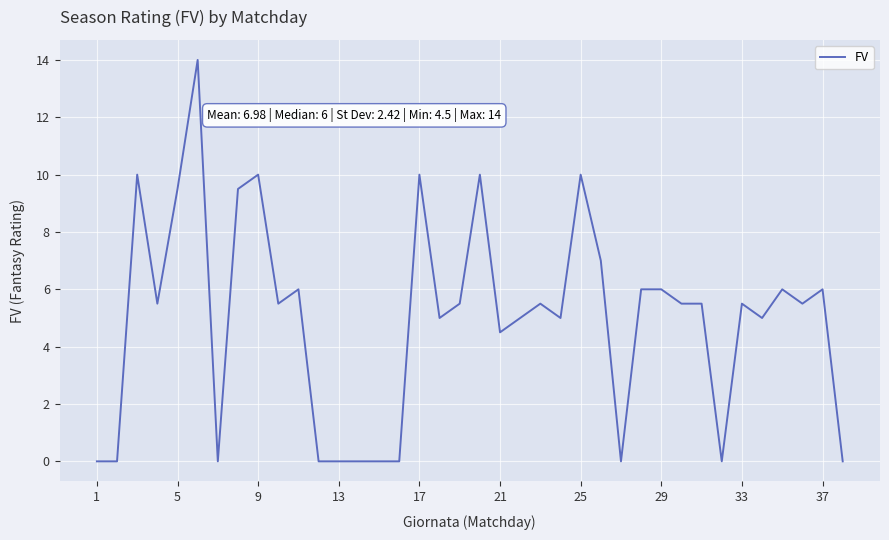

What is the difference between the maximum and minimum values?

14.0